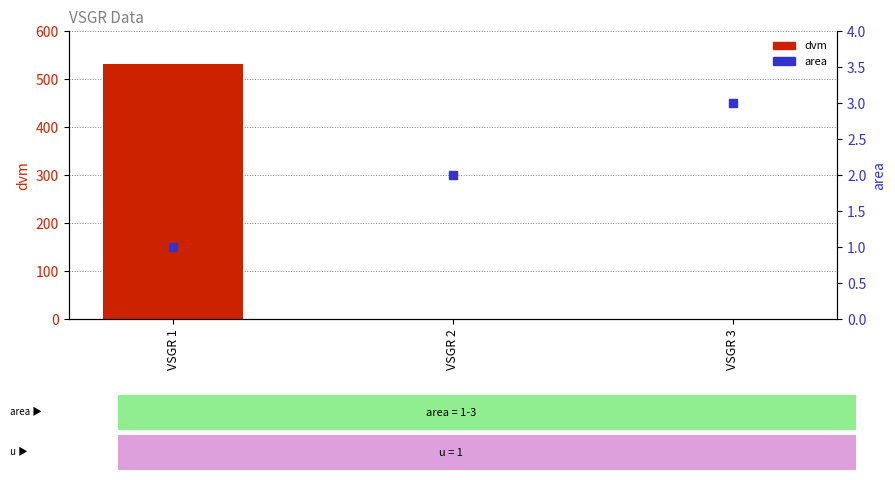

At which category is the sum across all series the highest?

VSGR 1